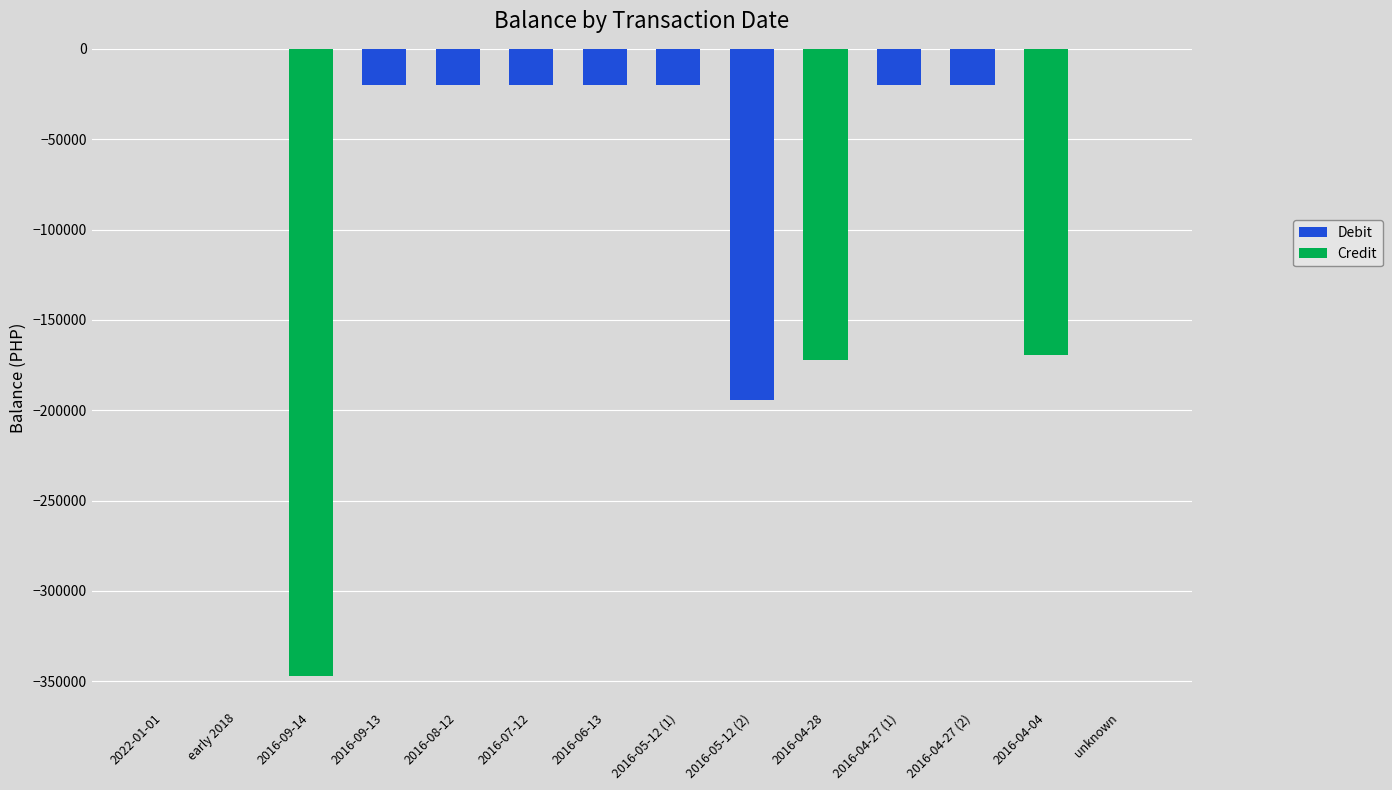

Which series has the largest total across all categories?

Debit